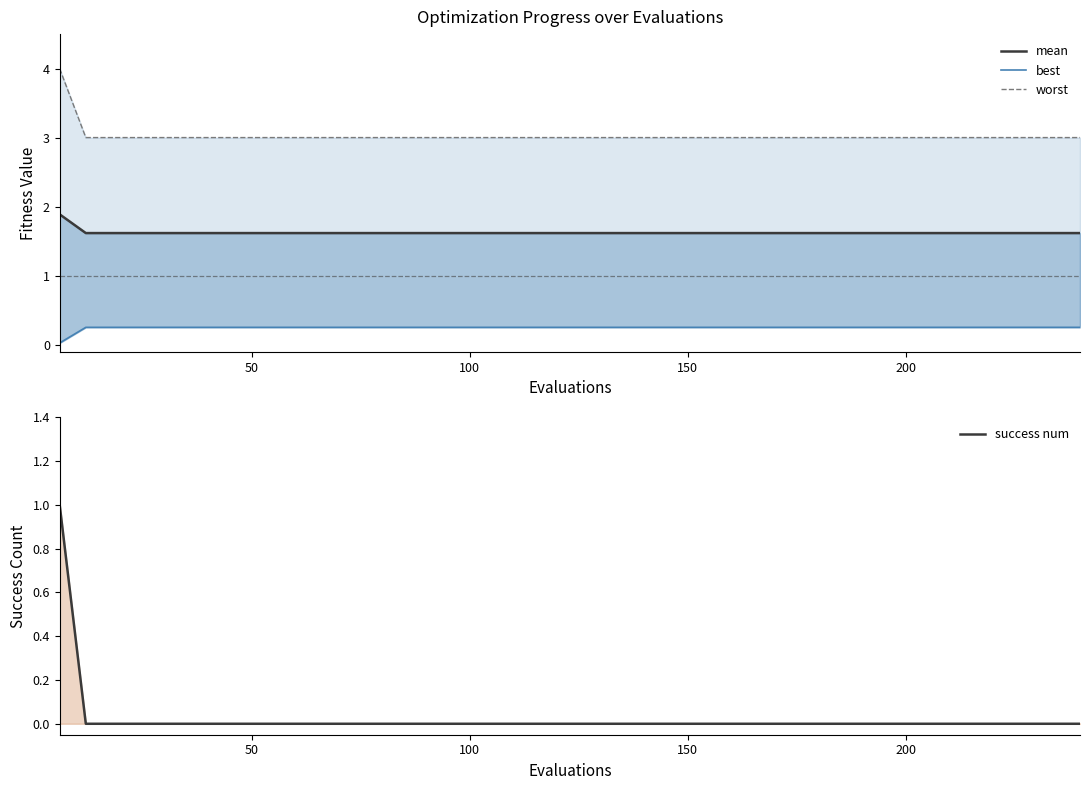

Reading right to left, transcribe all the data shown in this chart.

mean: 1.6	1.6	1.6	1.6	1.6	1.6	1.6	1.6	1.6	1.6	1.6	1.6	1.6	1.6	1.6	1.6	1.6	1.6	1.6	1.6	1.6	1.6	1.6	1.6	1.6	1.6	1.6	1.6	1.6	1.6	1.6	1.6	1.6	1.6	1.6	1.6	1.6	1.6	1.6	1.9
best: 0.3	0.3	0.3	0.3	0.3	0.3	0.3	0.3	0.3	0.3	0.3	0.3	0.3	0.3	0.3	0.3	0.3	0.3	0.3	0.3	0.3	0.3	0.3	0.3	0.3	0.3	0.3	0.3	0.3	0.3	0.3	0.3	0.3	0.3	0.3	0.3	0.3	0.3	0.3	0.0
worst: 3.0	3.0	3.0	3.0	3.0	3.0	3.0	3.0	3.0	3.0	3.0	3.0	3.0	3.0	3.0	3.0	3.0	3.0	3.0	3.0	3.0	3.0	3.0	3.0	3.0	3.0	3.0	3.0	3.0	3.0	3.0	3.0	3.0	3.0	3.0	3.0	3.0	3.0	3.0	4.0
success num: 0.0	0.0	0.0	0.0	0.0	0.0	0.0	0.0	0.0	0.0	0.0	0.0	0.0	0.0	0.0	0.0	0.0	0.0	0.0	0.0	0.0	0.0	0.0	0.0	0.0	0.0	0.0	0.0	0.0	0.0	0.0	0.0	0.0	0.0	0.0	0.0	0.0	0.0	0.0	1.0